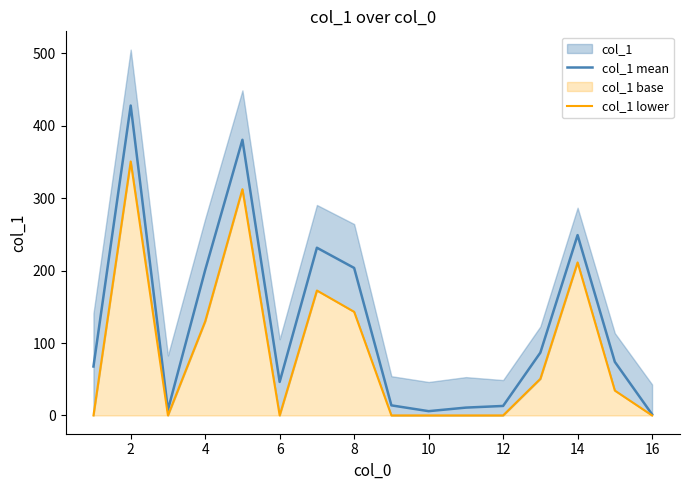

What is the sum of all col_1 mean values?

2021.4